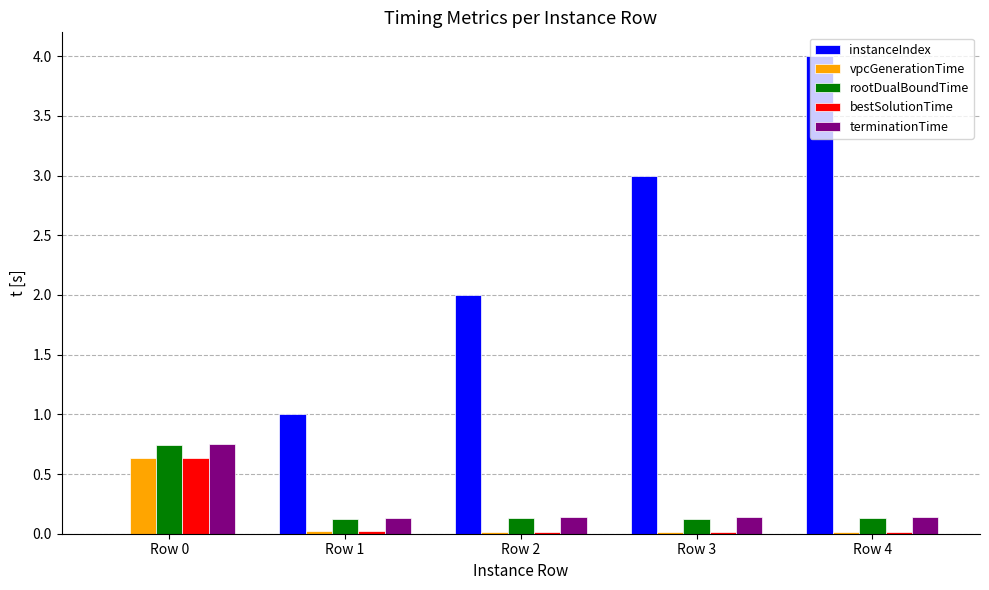

What is the sum of the instanceIndex values at Row 2 and Row 0?

2.0